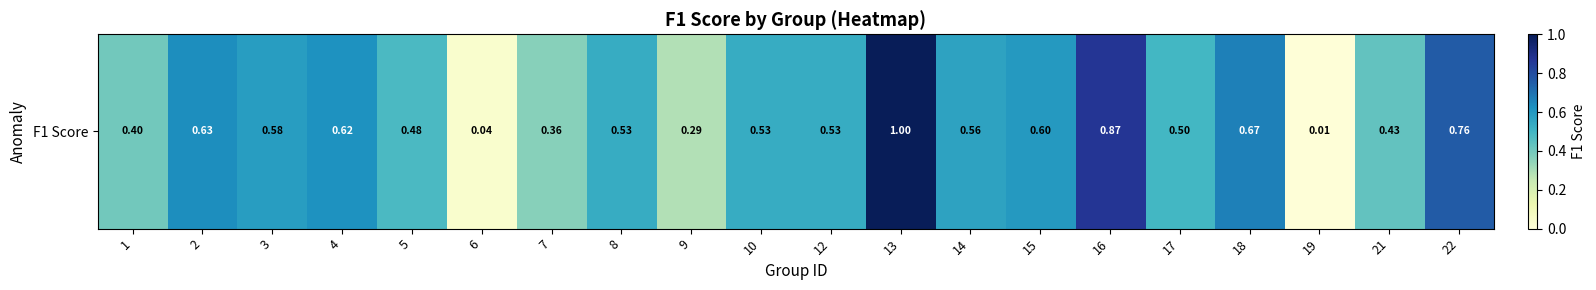

At which label is the value closest to 0?

19